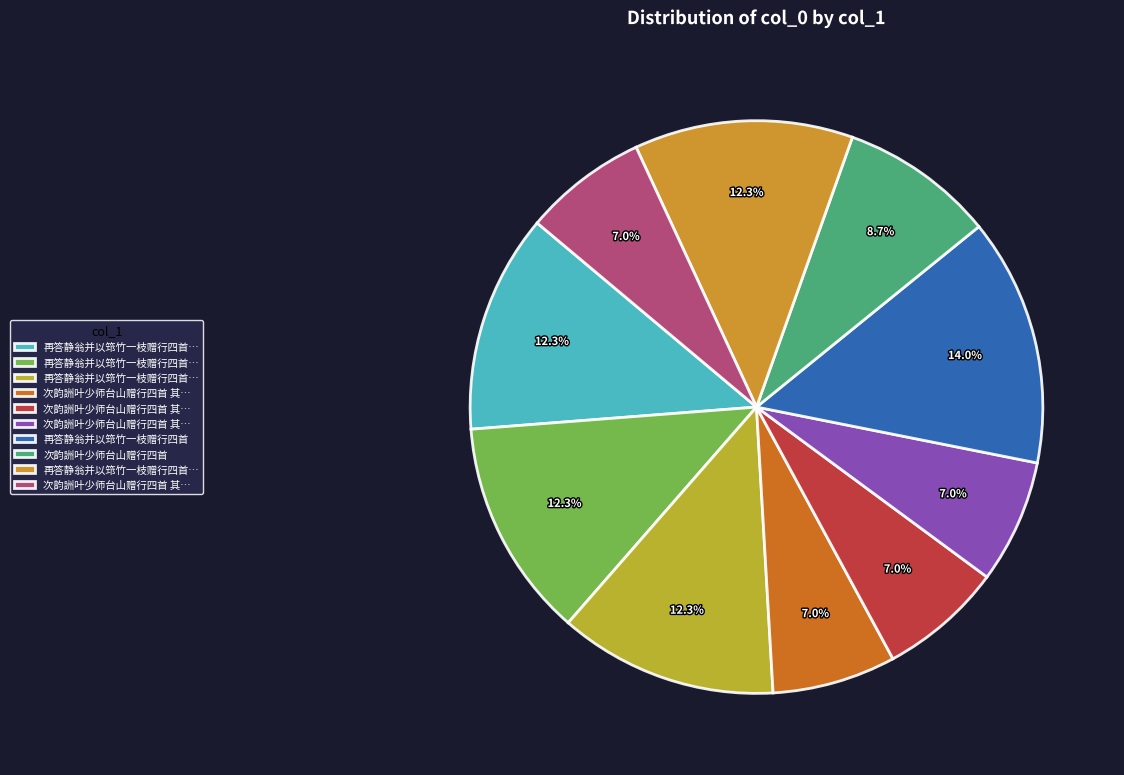

Does any single category account for the majority?

No